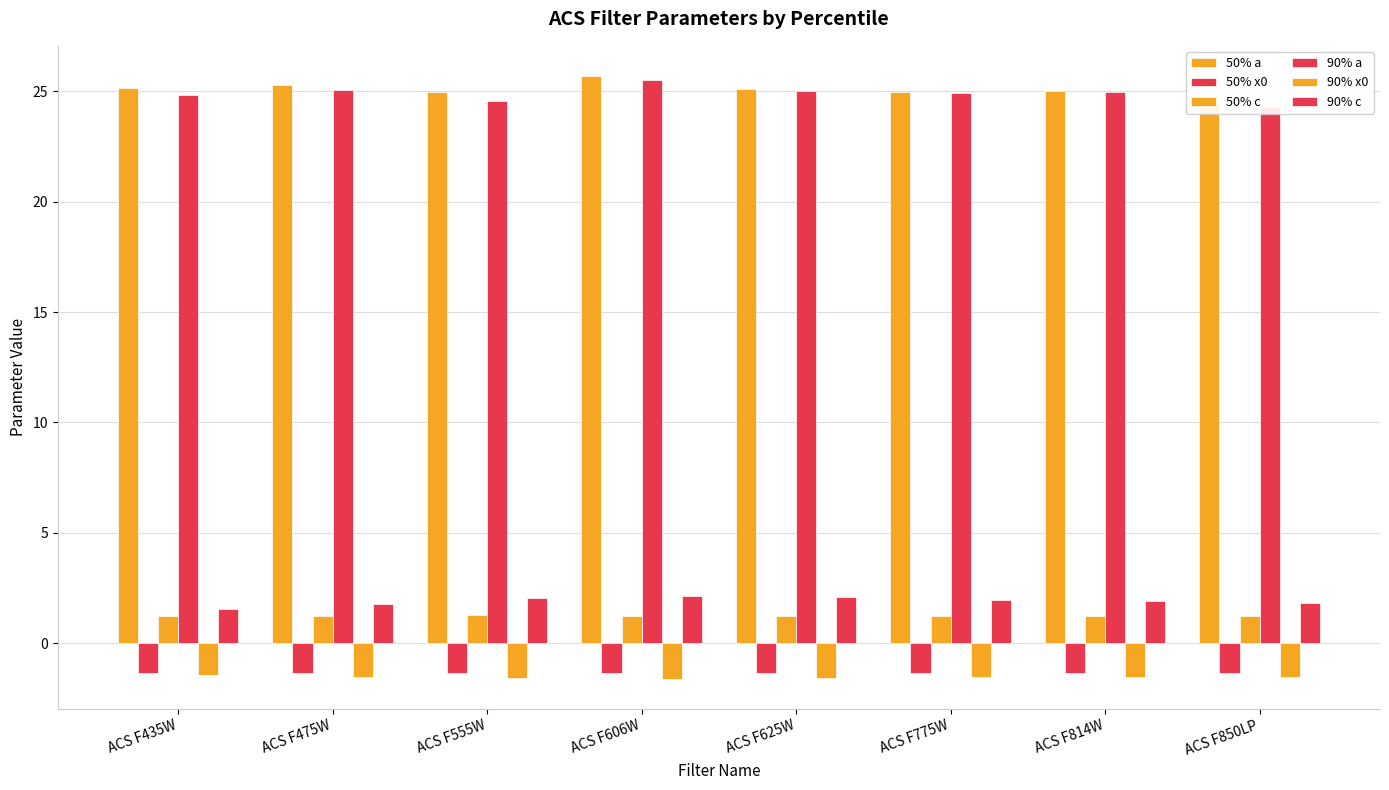

How many groups of bars are there?

8